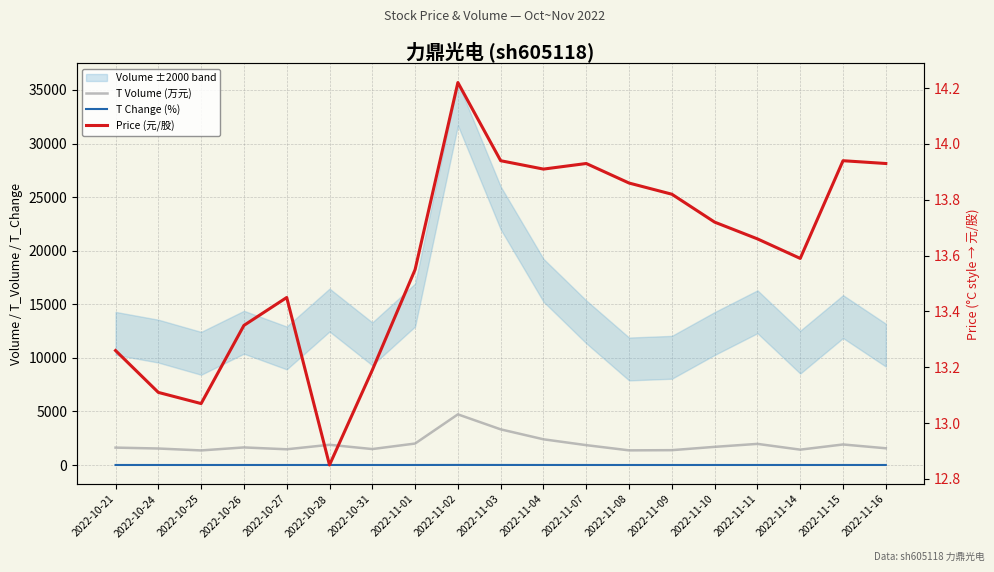

What is the difference between the second highest and second lowest values in the Price (元/股) series?

0.9